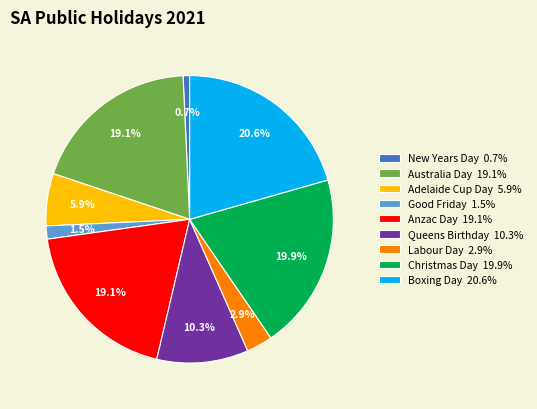

The Queens Birthday slice represents 10% of the pie. True or false?

True